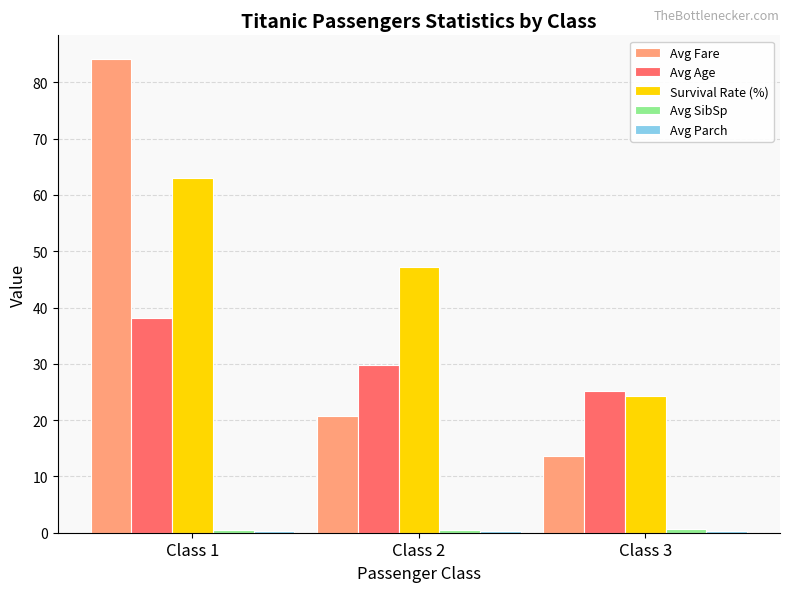

True or false: Avg Age has a value of 11.1 at Class 3.

False